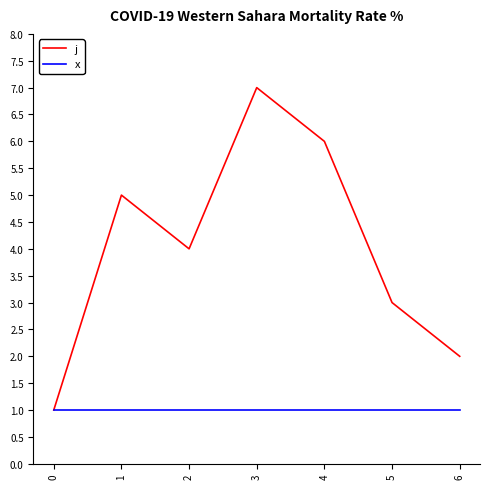

Is the value of x at 5 greater than the value of j at 3?

No